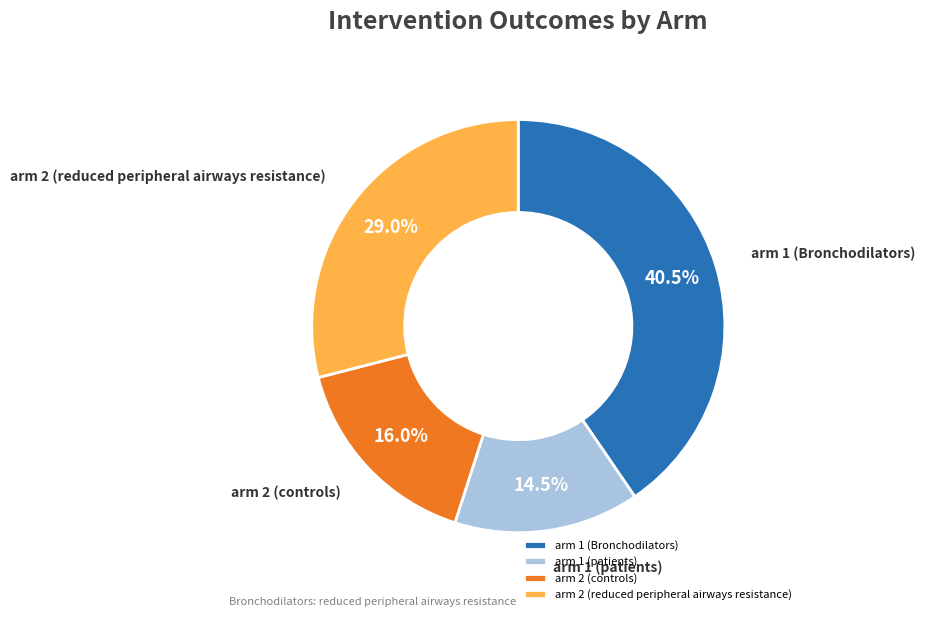

What portion of the pie excludes arm 1 (Bronchodilators)?

59.5%